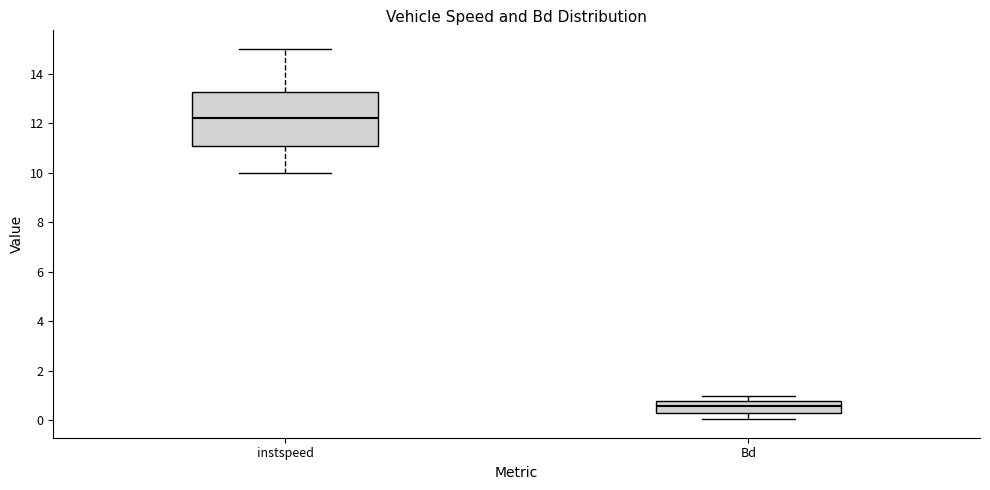

Reading left to right, read every box against the y-axis: the position of its median line, the range the box covers, and the ends of its whiskers. The values are not printed on the chart, so give them approximately, as read against the axis.

instspeed: median 12.2, box 11.0 to 13.2, whiskers 10.0 to 15.0
Bd: median 0.6, box 0.2 to 0.8, whiskers 0.0 to 1.0